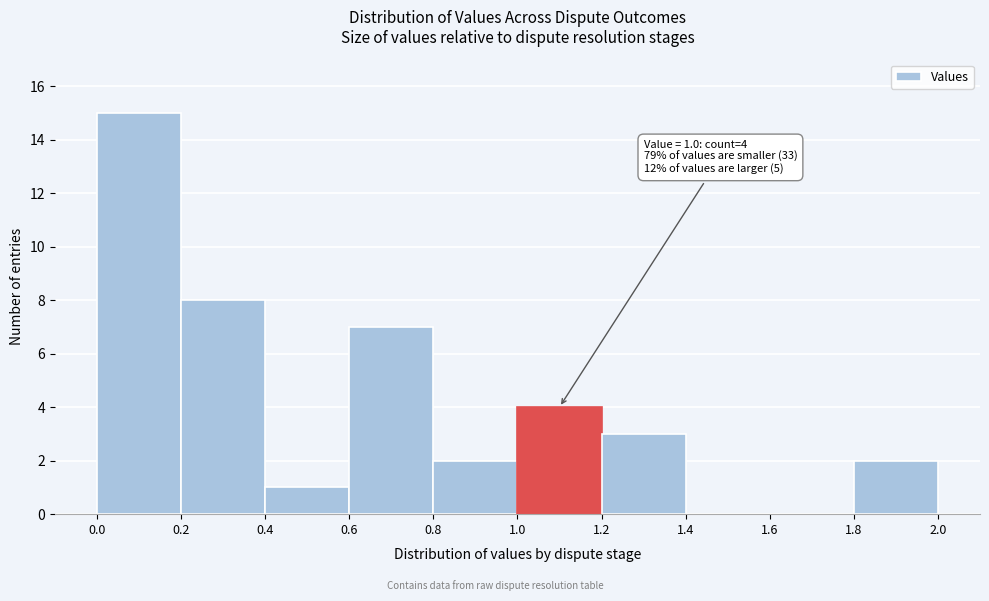

Over which range of the x-axis is the bar tallest?

0.0 to 0.2